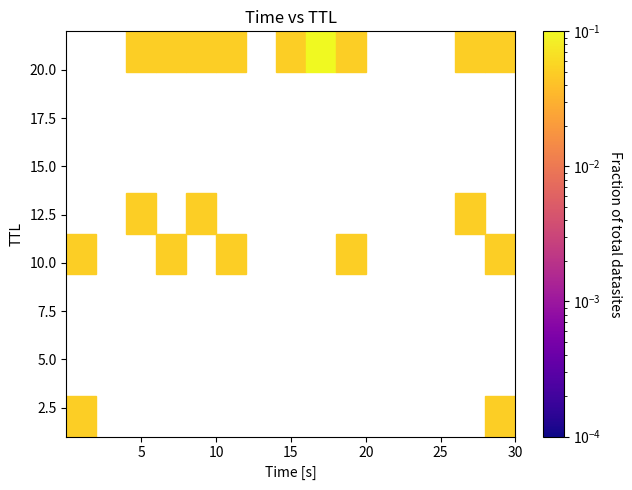

What is the range of Y values (max minus min)?

21